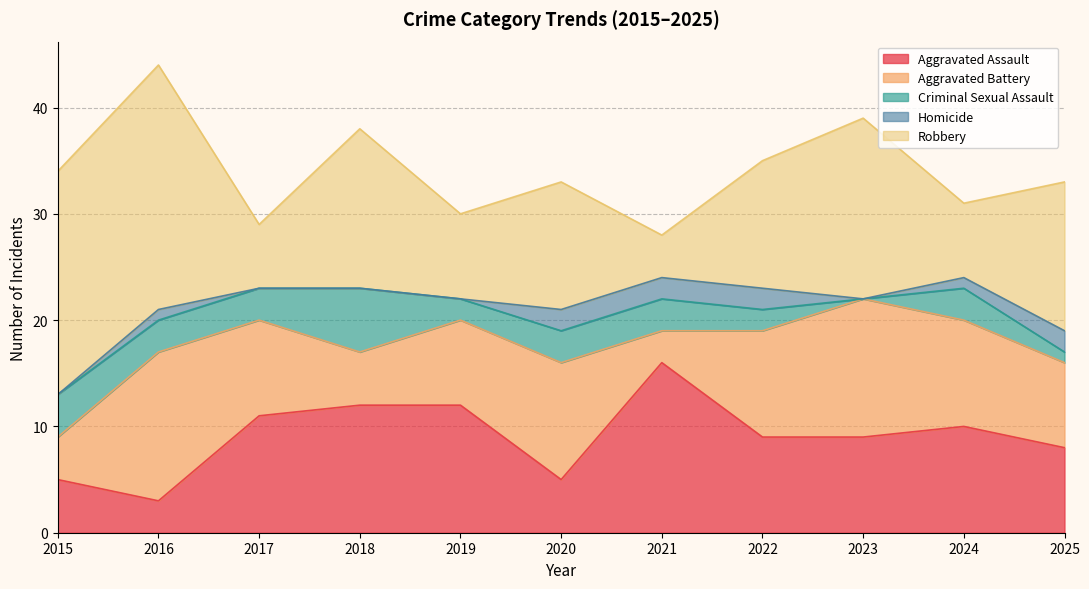

List the labels in order of Robbery value, largest first.

2016, 2015, 2023, 2018, 2025, 2020, 2022, 2019, 2024, 2017, 2021